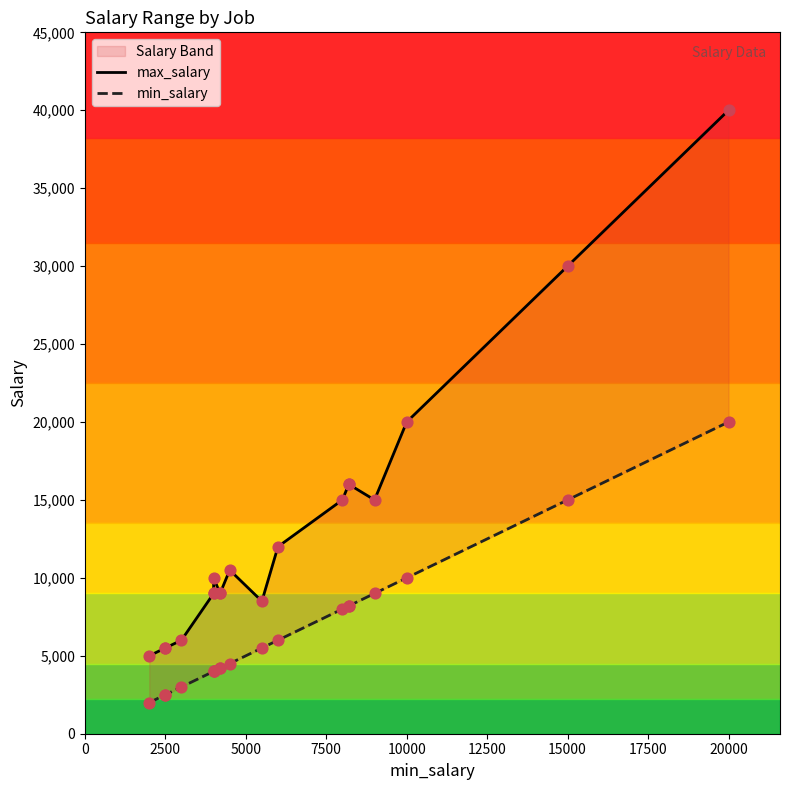

At how many categories does at least one series exceed 35139?

1